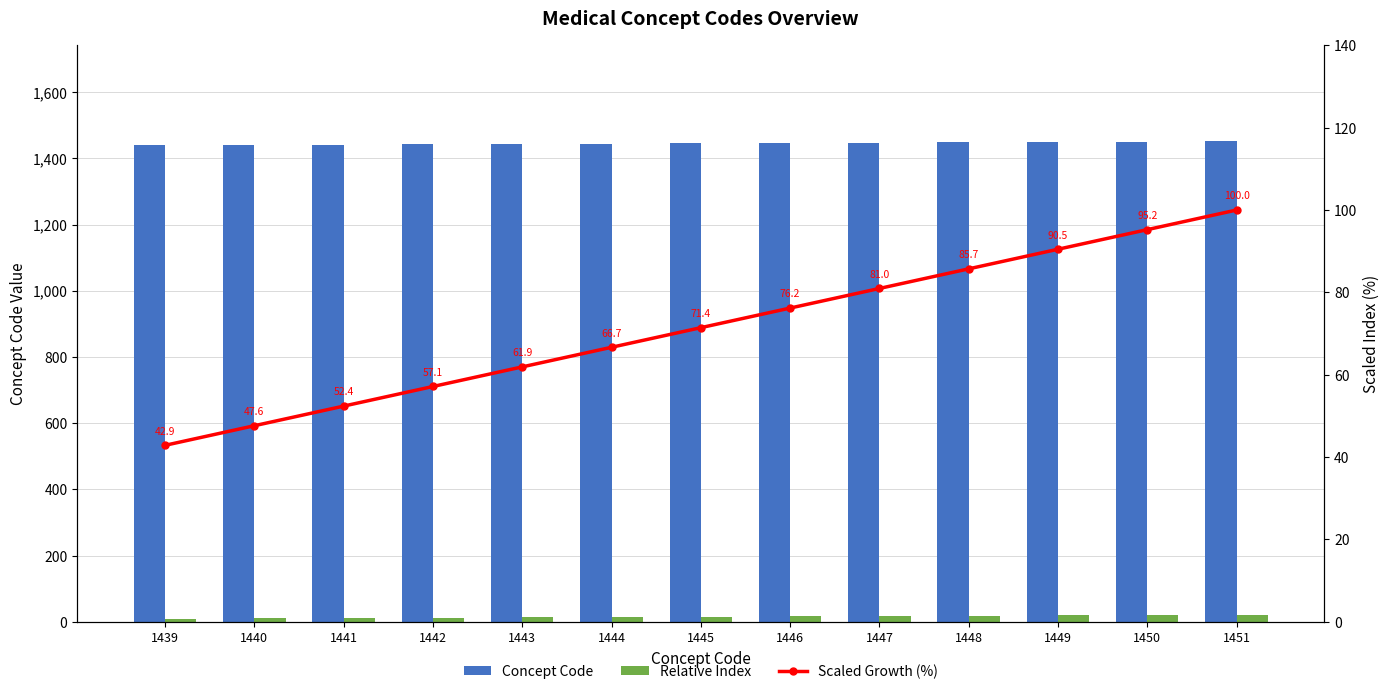

List the labels in order of Relative Index value, smallest first.

1439, 1440, 1441, 1442, 1443, 1444, 1445, 1446, 1447, 1448, 1449, 1450, 1451